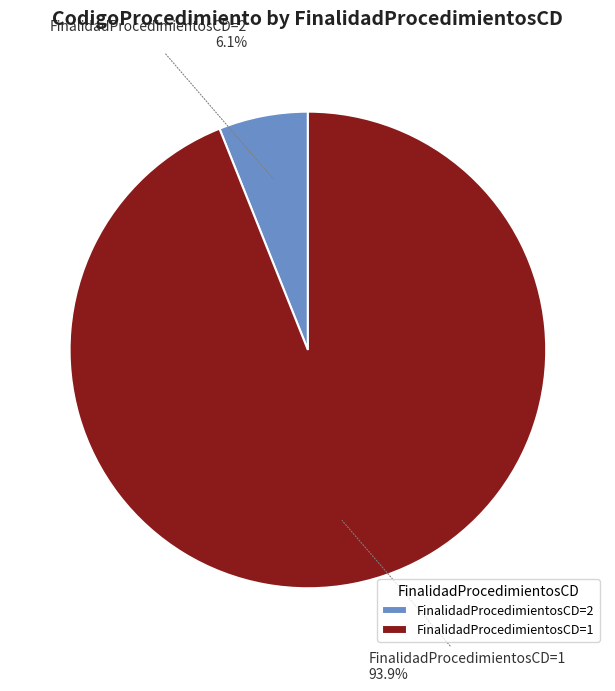

Is there any slice that represents more than half of the pie?

Yes